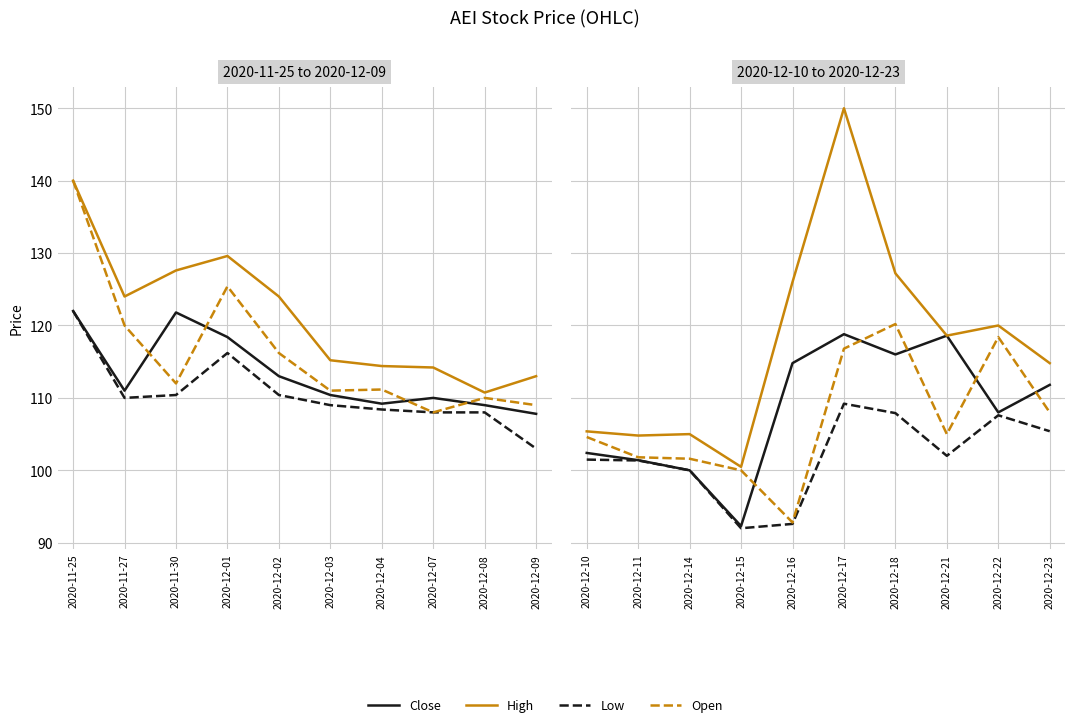

What is the difference between the High values at 2020-12-11 and 2020-12-23?

10.0